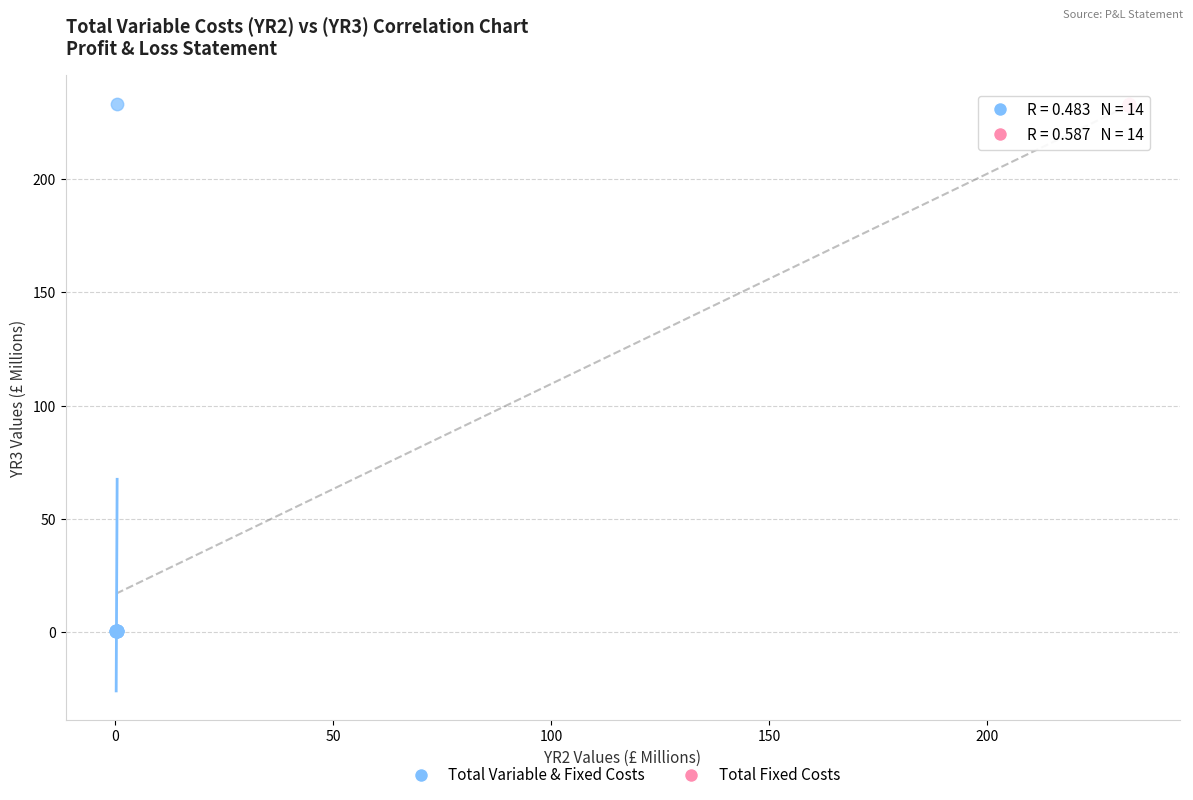

Which series contains the lowest Y value?

Total Variable & Fixed Costs